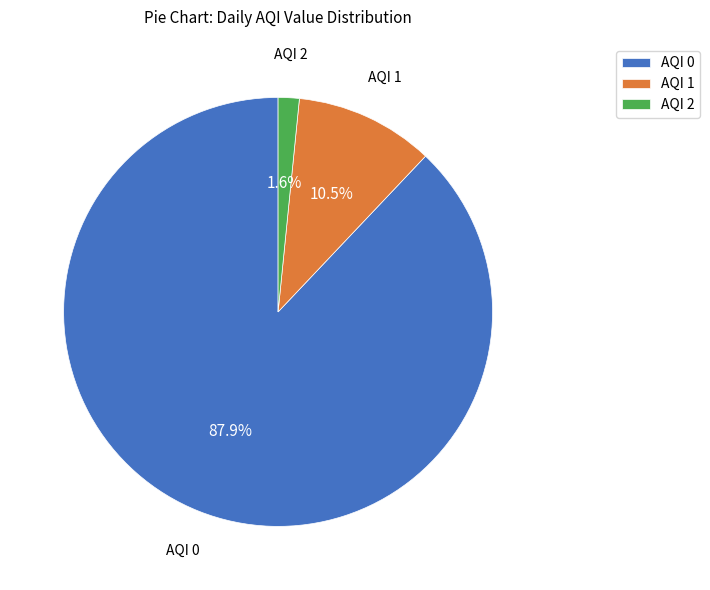

Which has a higher value, AQI 1 or AQI 2?

AQI 1